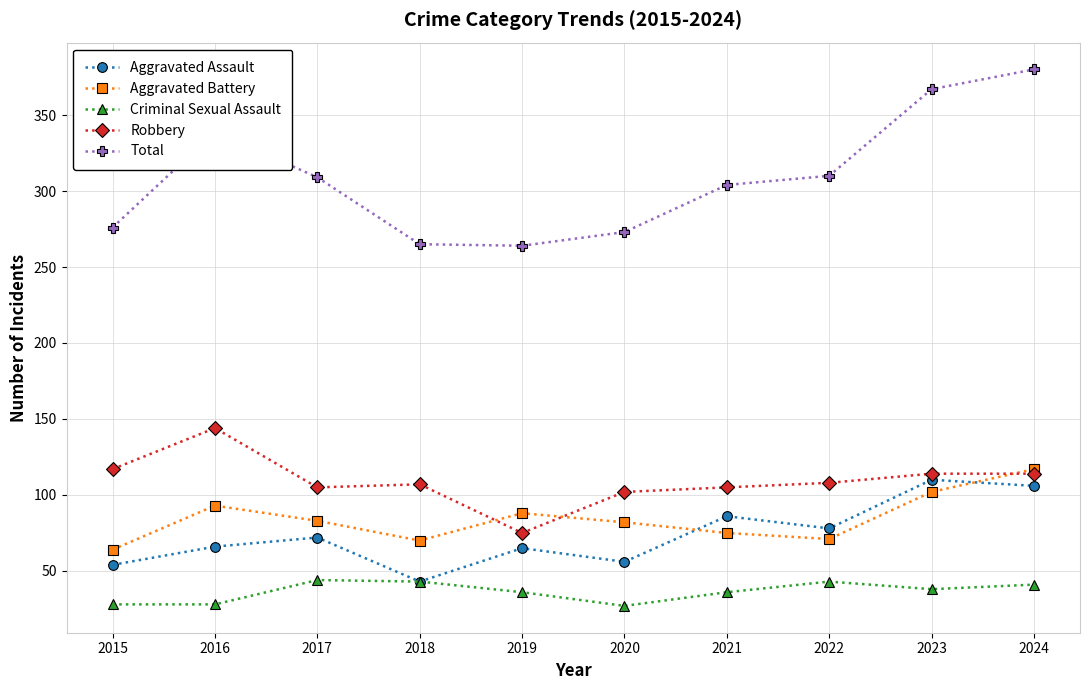

What is the approximate value of Criminal Sexual Assault at 2023?

38